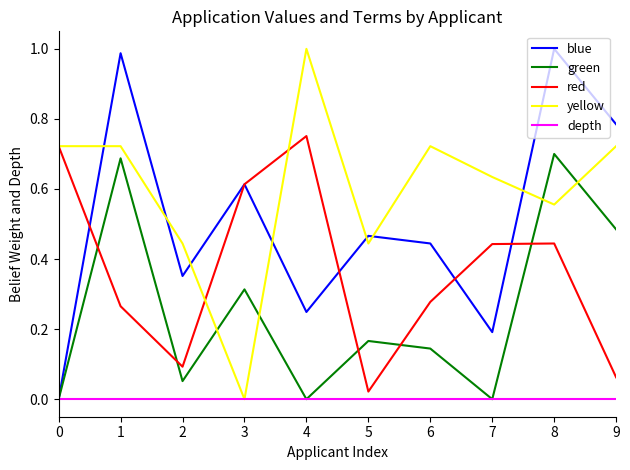

True or false: green and yellow cross at least once.

True